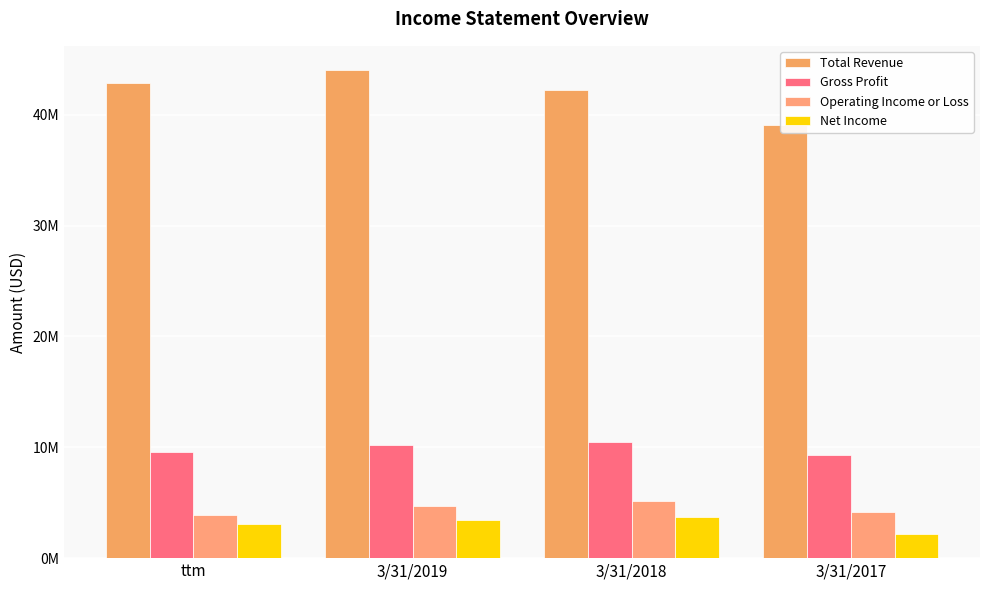

What is the label of the 1st bar from the right?

3/31/2017